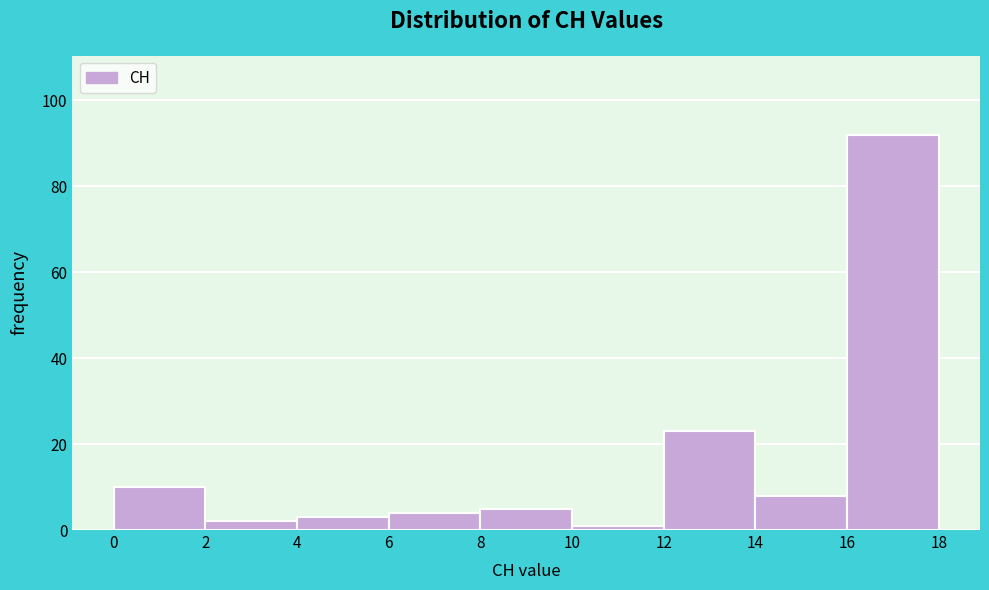

Reading left to right, list every bar in this chart as the range it spans on the x-axis followed by its height. The values are not printed on the chart, so give them approximately, as read against the axis.

0 to 2: 10
2 to 4: 2
4 to 6: 4
6 to 8: 4
8 to 10: 6
10 to 12: under 2
12 to 14: 24
14 to 16: 8
16 to 18: 92